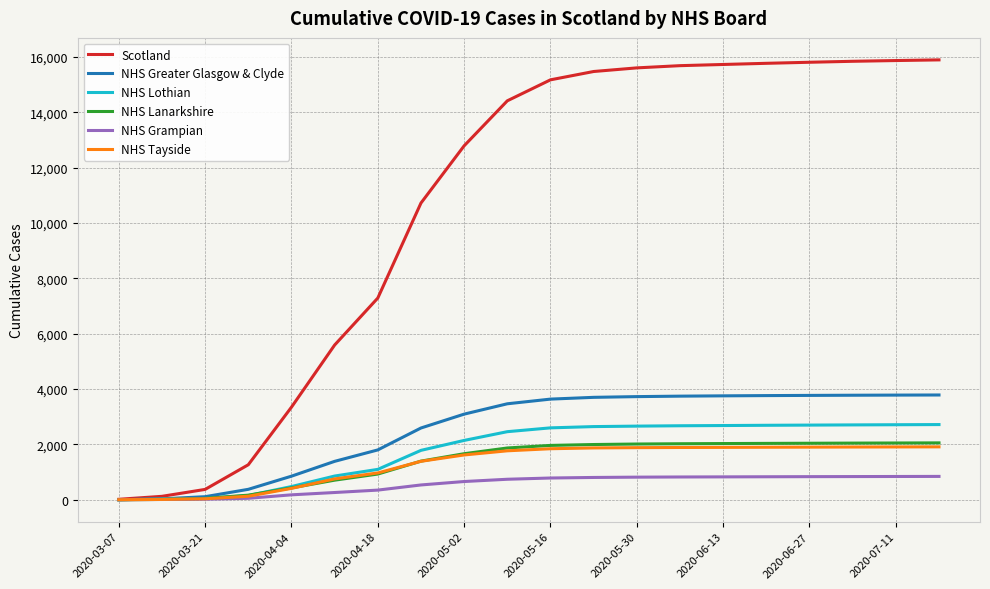

Is this an area chart (filled region under the line)?

No